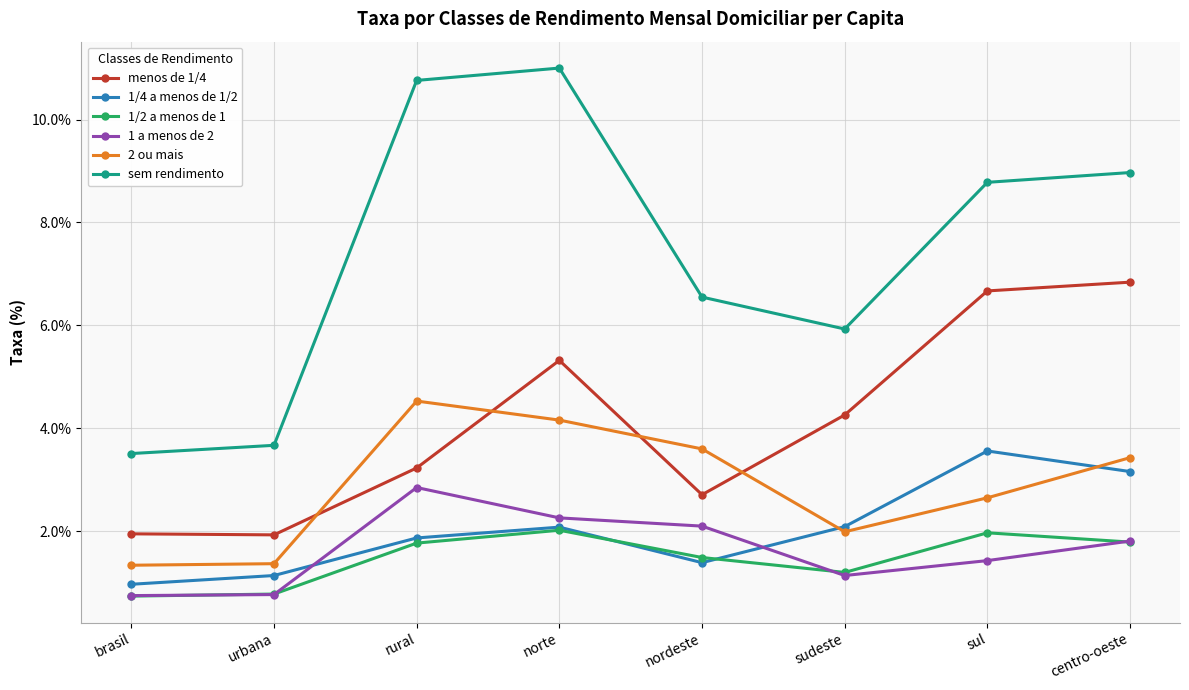

At which label is sem rendimento closest to 7?

nordeste